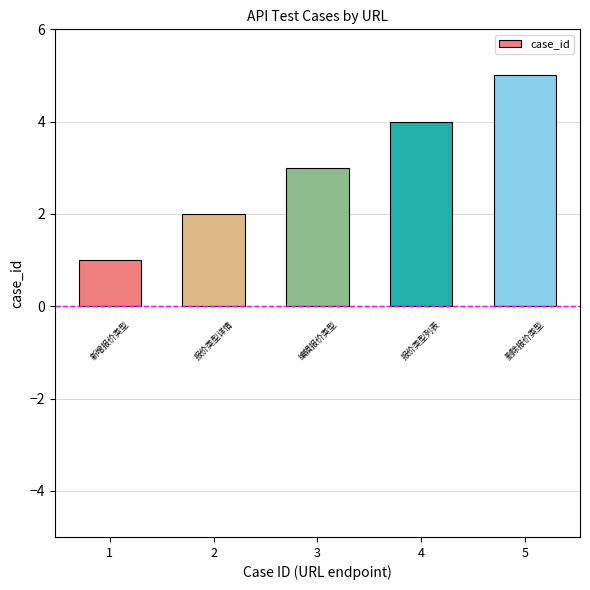

The chart shows a value of 5 at 5. True or false?

True